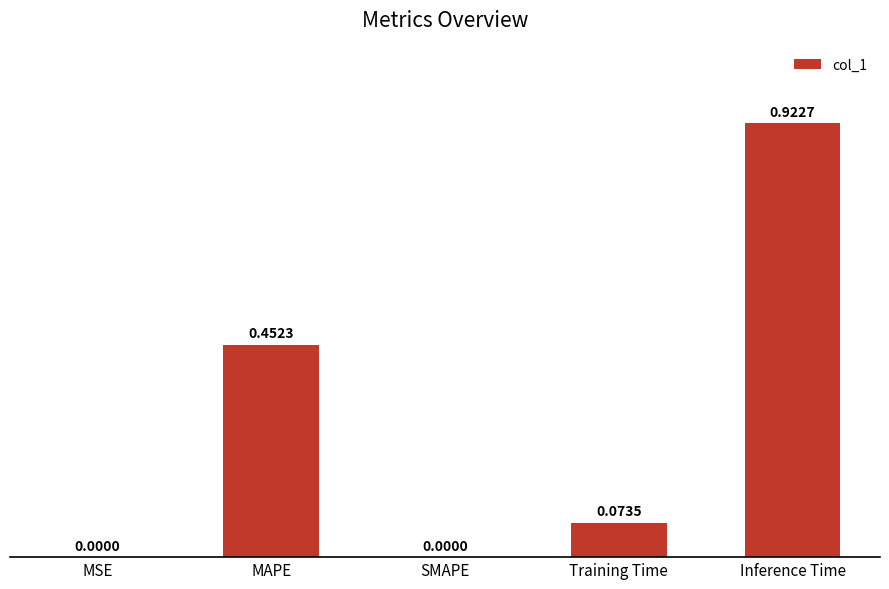

What is the sum of all values?

1.4